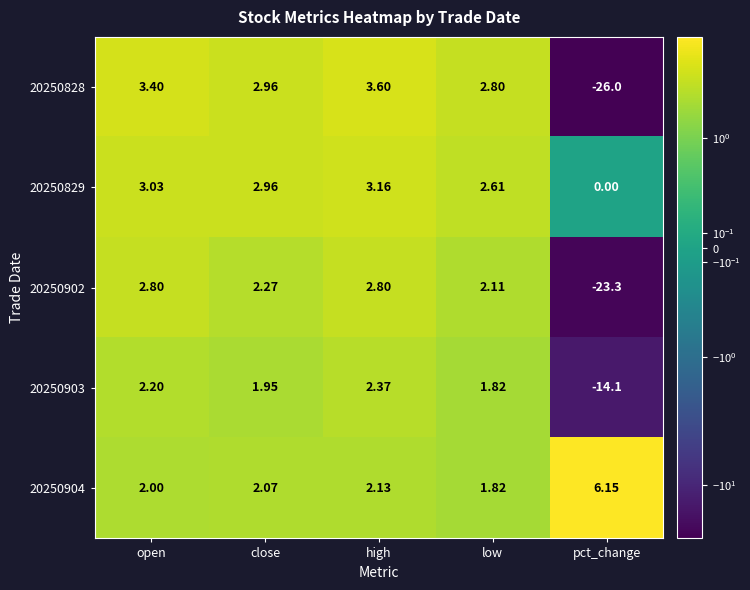

Count the number of data series in this chart.

5